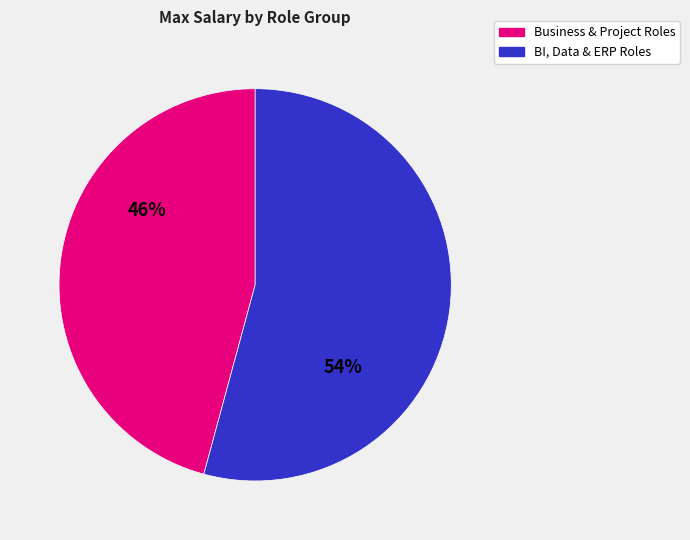

To the nearest percent, what is the difference between the largest and smallest slice percentages?

8%